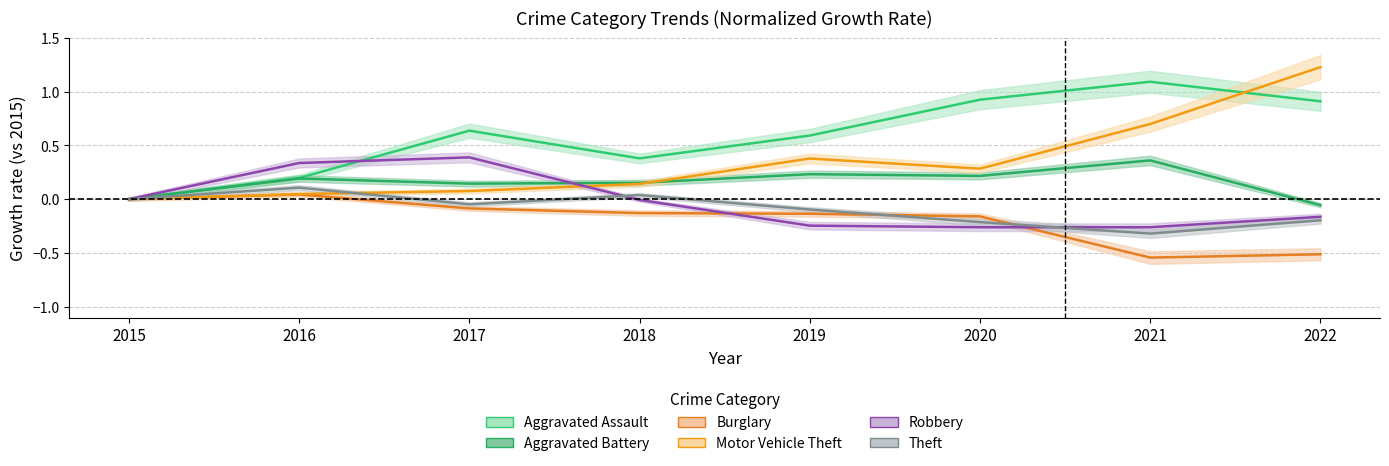

Reading left to right, transcribe all the data shown in this chart.

Aggravated Assault: 2015=0.0	2016=0.2	2017=0.6	2018=0.4	2019=0.6	2020=0.9	2021=1.1	2022=0.9
Aggravated Battery: 2015=0.0	2016=0.2	2017=0.1	2018=0.2	2019=0.2	2020=0.2	2021=0.4	2022=-0.1
Burglary: 2015=0.0	2016=0.0	2017=-0.1	2018=-0.1	2019=-0.1	2020=-0.2	2021=-0.5	2022=-0.5
Motor Vehicle Theft: 2015=0.0	2016=0.0	2017=0.1	2018=0.1	2019=0.4	2020=0.3	2021=0.7	2022=1.2
Robbery: 2015=0.0	2016=0.3	2017=0.4	2018=-0.0	2019=-0.2	2020=-0.3	2021=-0.3	2022=-0.2
Theft: 2015=0.0	2016=0.1	2017=-0.0	2018=0.0	2019=-0.1	2020=-0.2	2021=-0.3	2022=-0.2